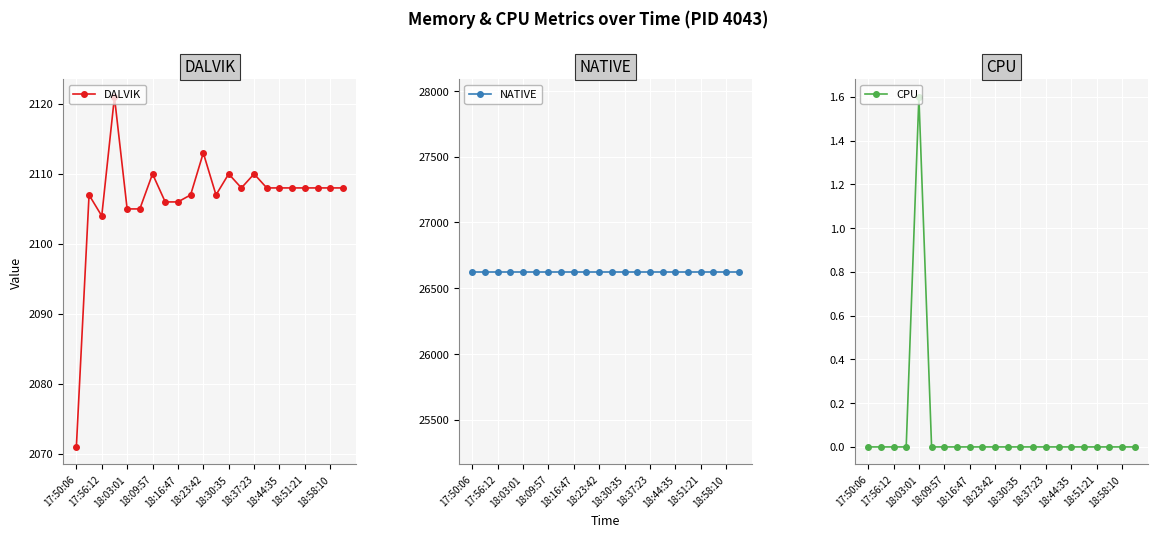

Which series has the largest total across all categories?

NATIVE